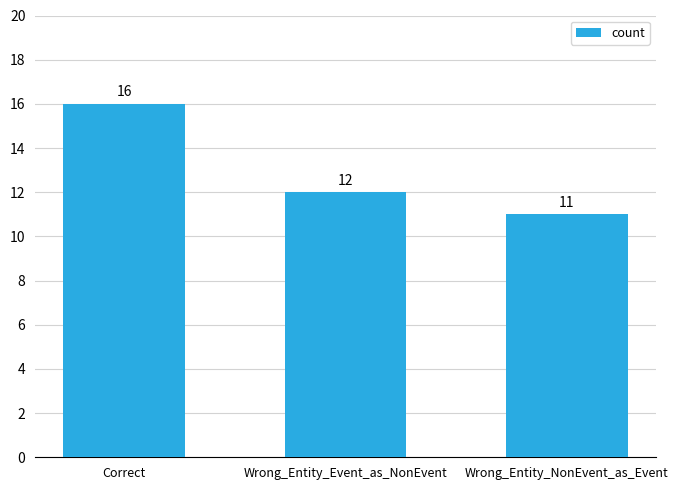

Does the chart contain stacked bars?

No